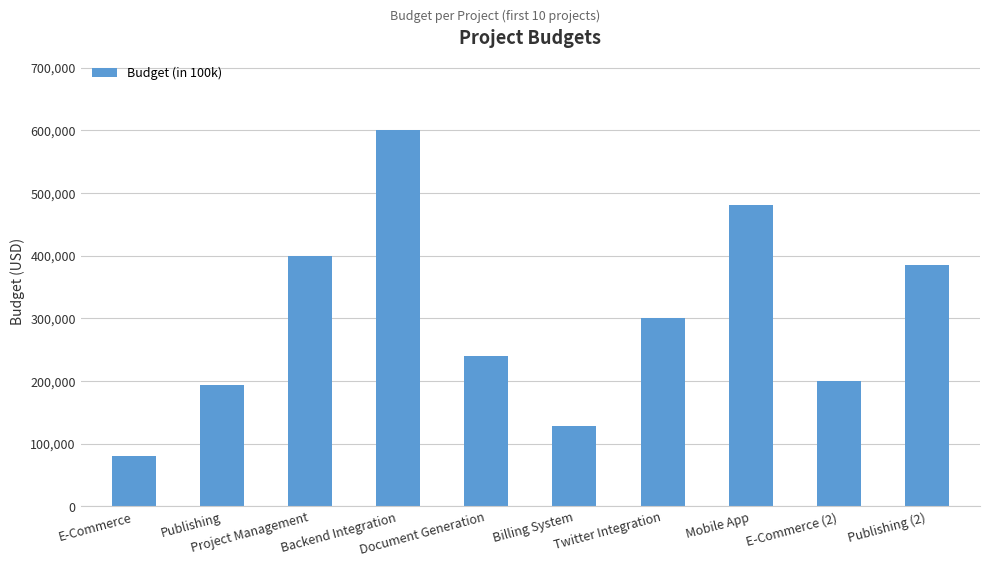

Reading right to left, list all the values displayed in this chart.

Publishing (2)=385714	E-Commerce (2)=200000	Mobile App=480000	Twitter Integration=300000	Billing System=128571	Document Generation=240000	Backend Integration=600000	Project Management=400000	Publishing=192857	E-Commerce=80000